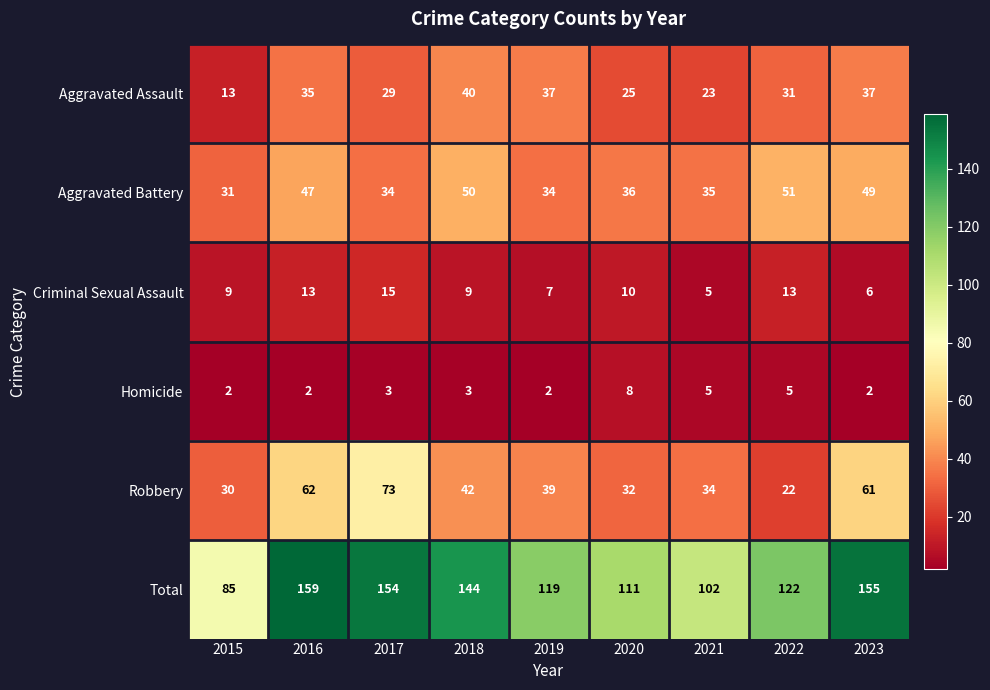

The value of Aggravated Battery at 2015 is 12. True or false?

False